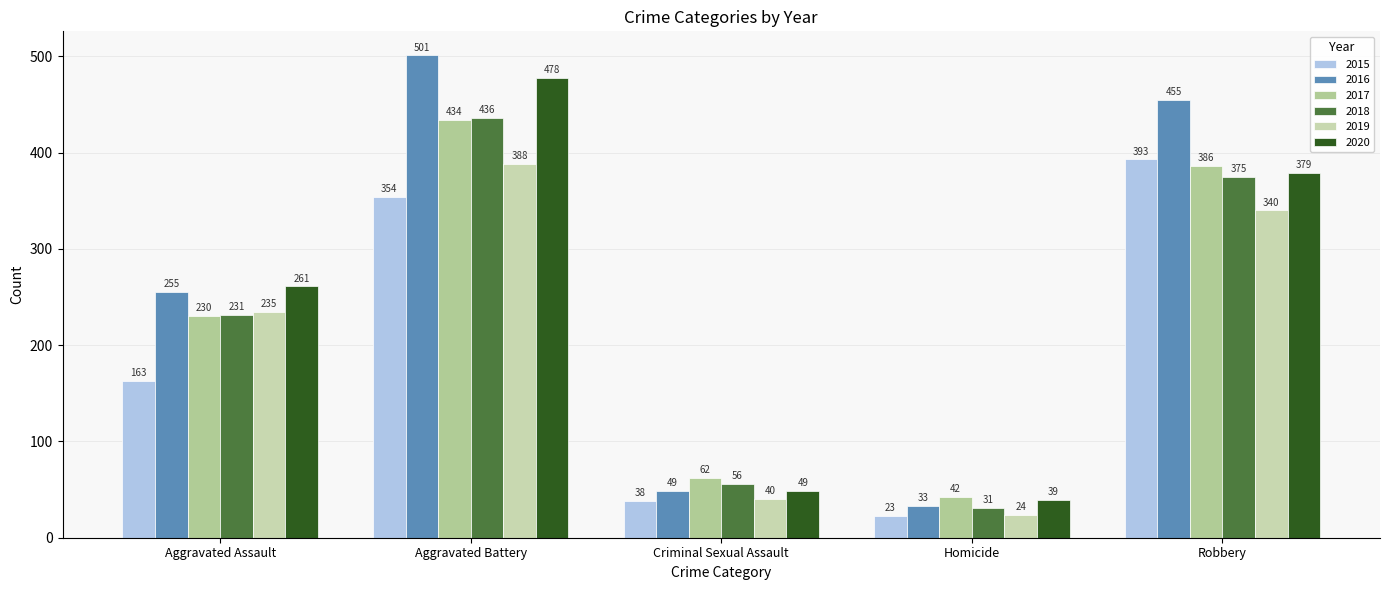

At which category is the sum across all series the highest?

Aggravated Battery